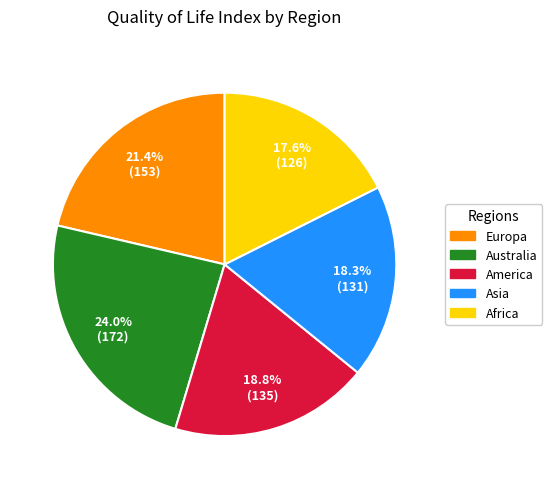

Does Europa represent more than half of the total?

No